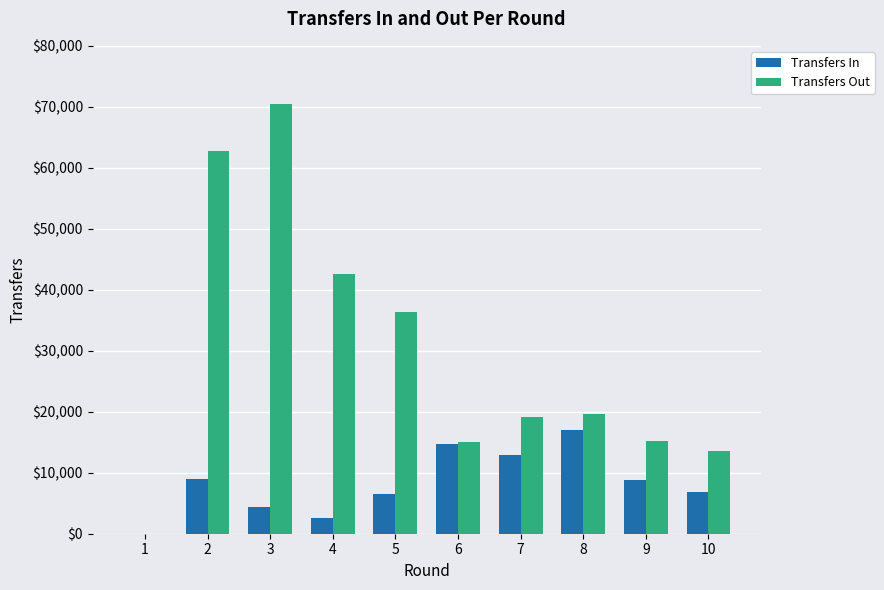

Is the value of Transfers Out at 8 greater than the value of Transfers In at 7?

Yes